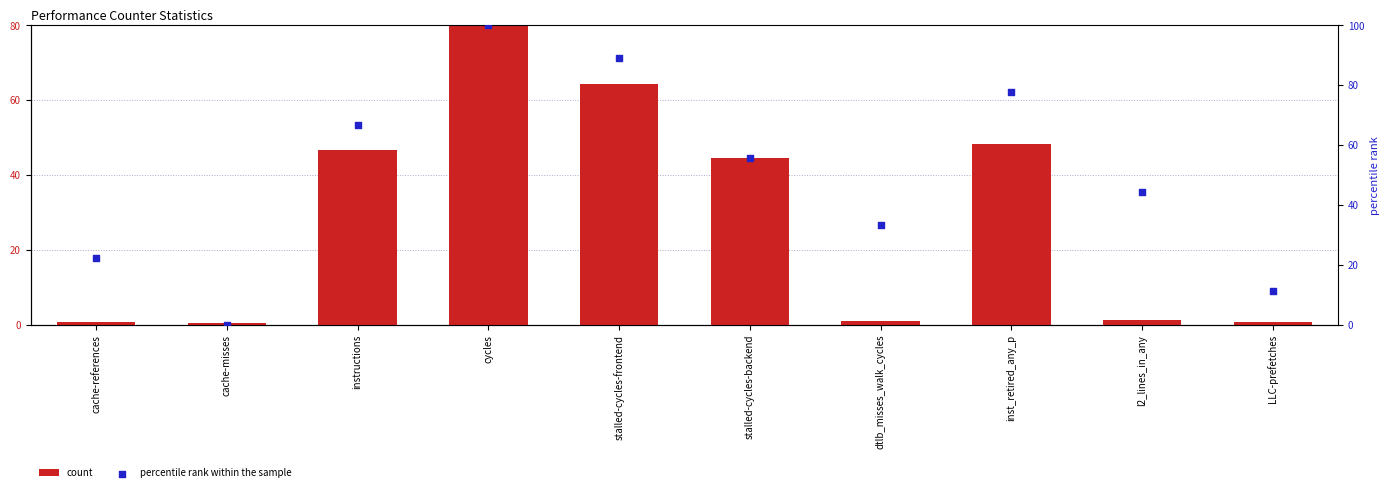

At which category is the sum across all series the highest?

cycles